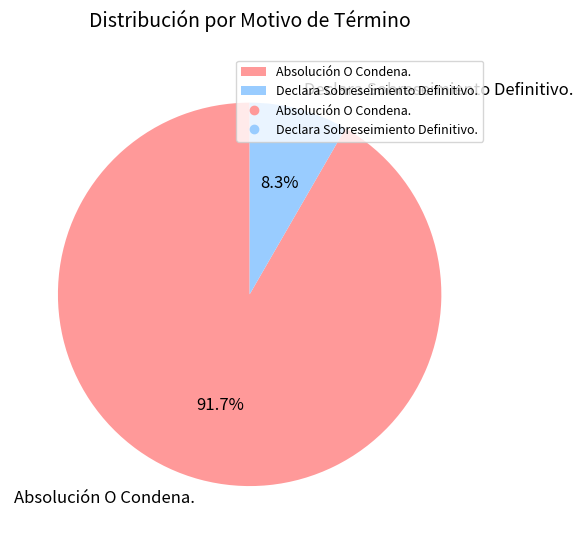

What is the largest slice in the pie chart?

Absolución O Condena.